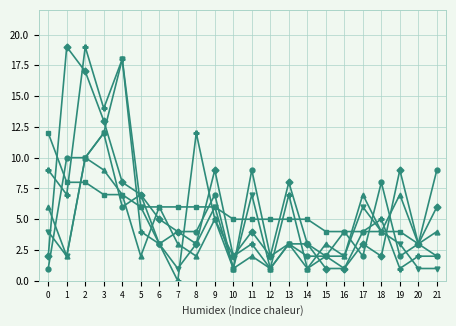

At which category does the chart reach its minimum across all series?

7